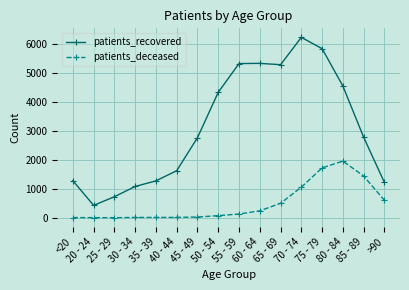

True or false: patients_recovered and patients_deceased intersect in this chart.

False